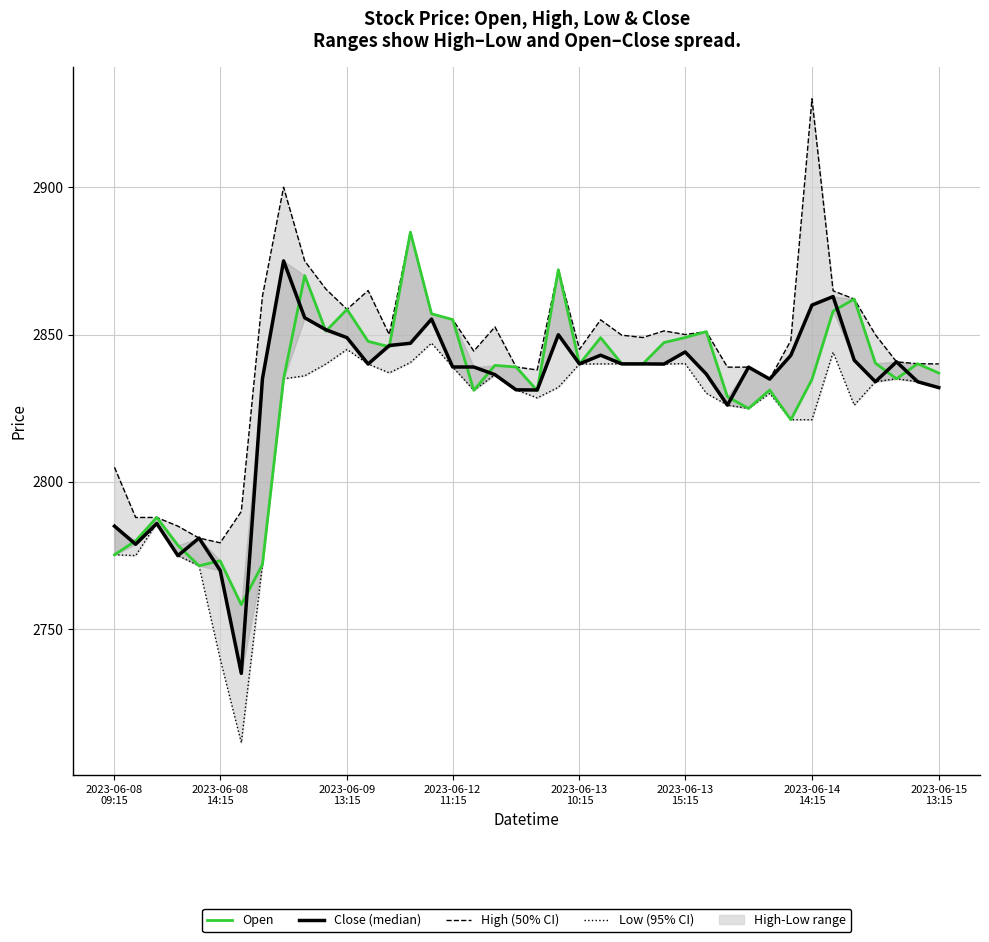

The Close series shows 585.9 at 29. True or false?

False